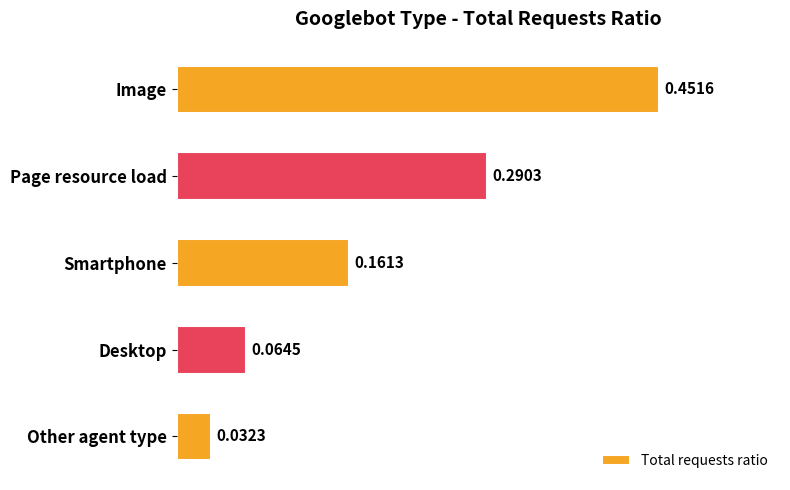

What is the change in value from Image to Other agent type?

-0.4